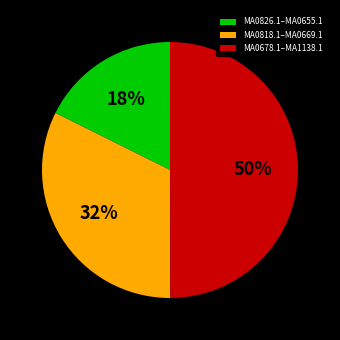

The MA0678.1–MA1138.1 slice represents 55% of the pie. True or false?

False